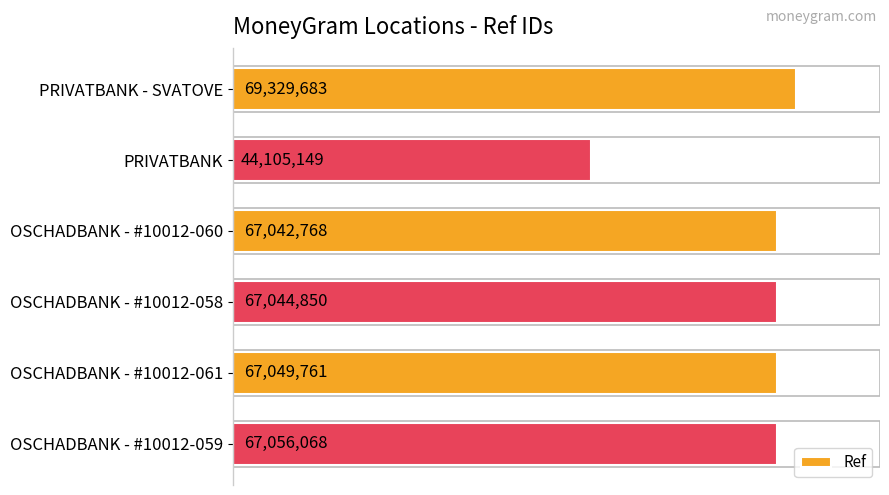

Which label corresponds to the smallest value in the chart?

PRIVATBANK